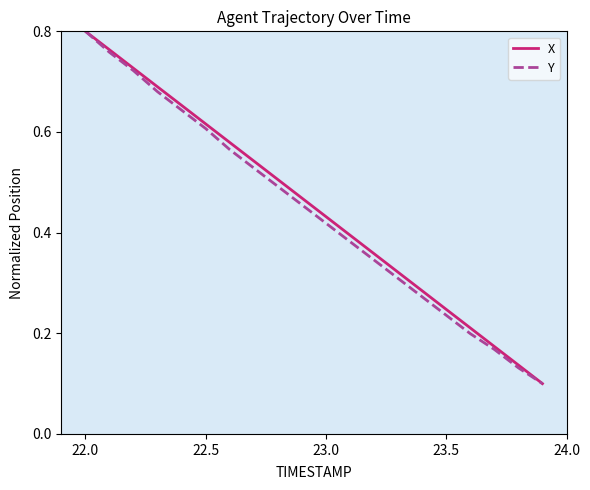

What is the value of the Y point at the 9th from the left?

0.5